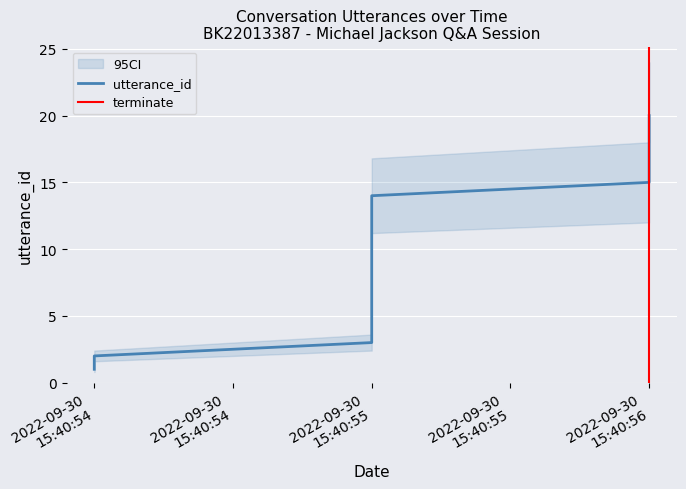

What is the ratio of the value at 2022-09-30 15:40:56 to the value at 2022-09-30 15:40:56?

1.2